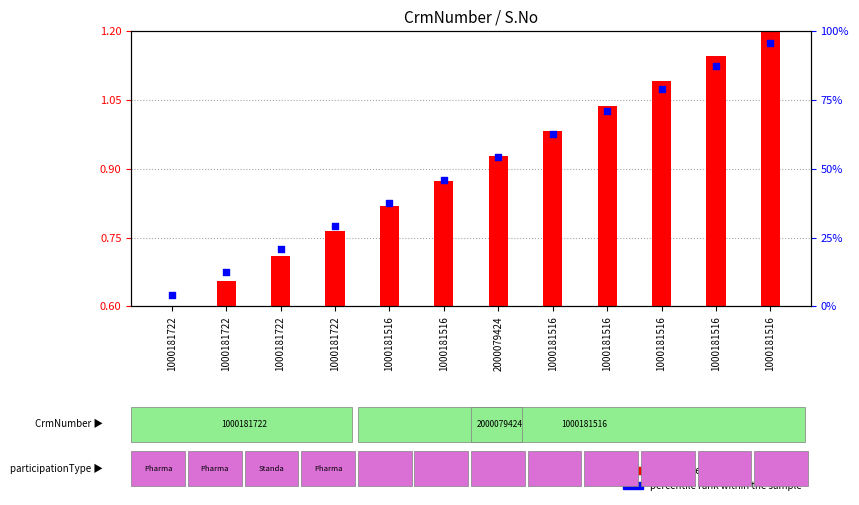

Between 1000181516 and 1000181516, which is larger?

1000181516